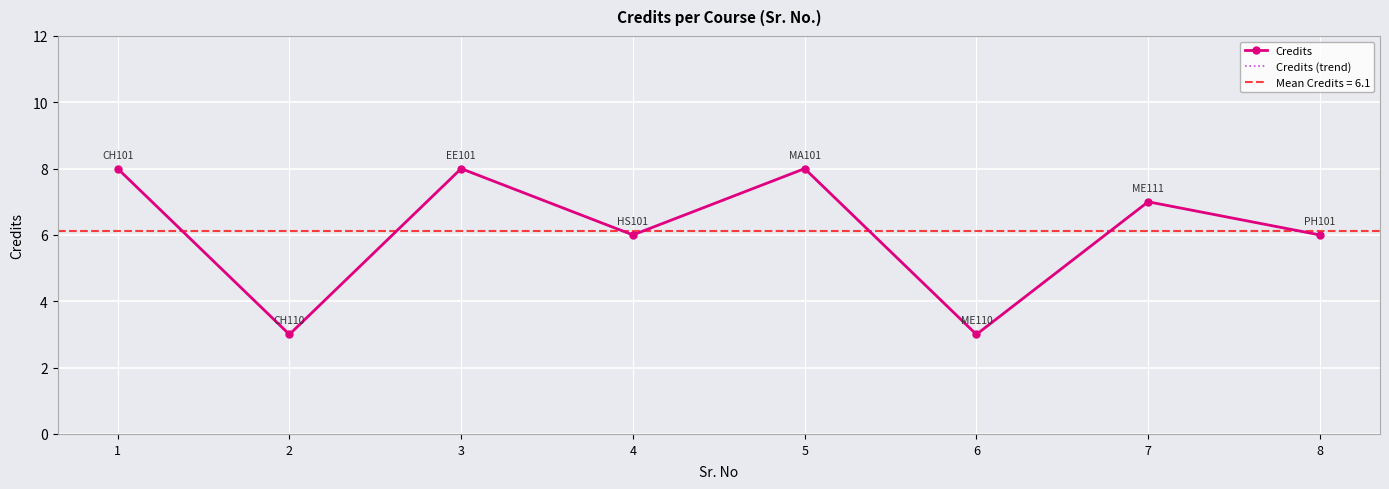

Which has a higher value, 8 or 6?

8